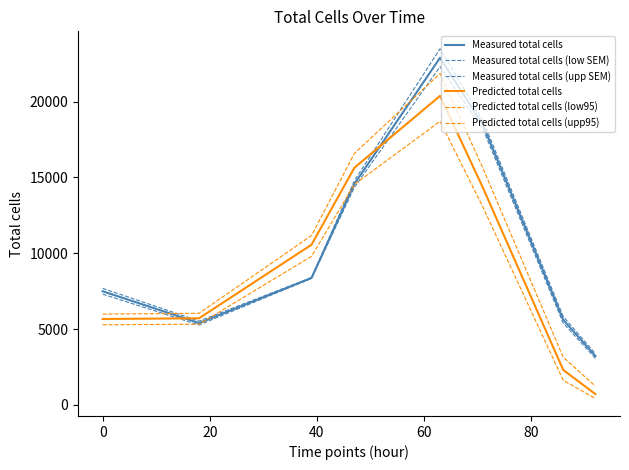

At how many categories does at least one series exceed 11428?

3